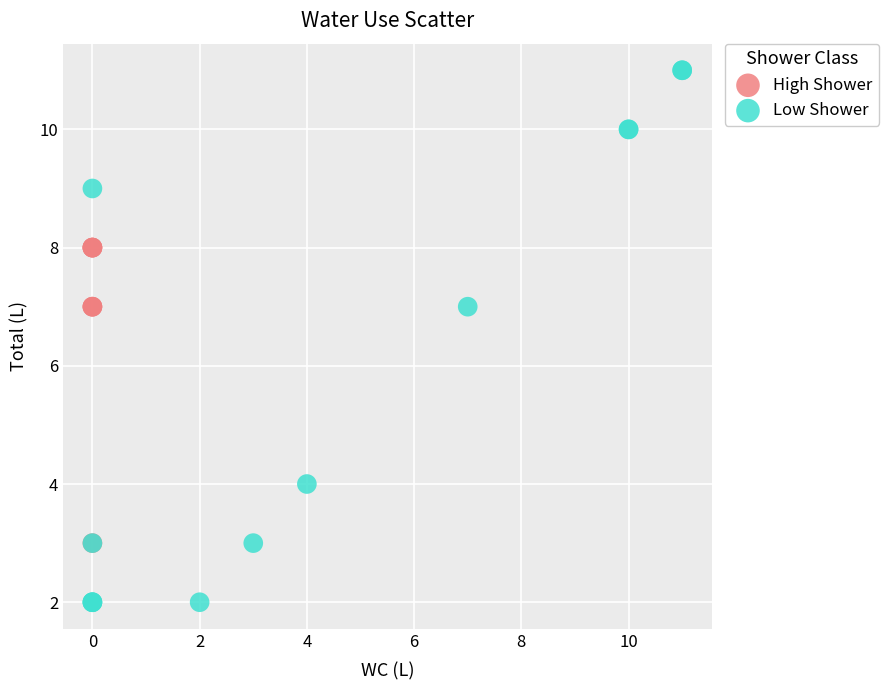

Which series contains the highest Y value?

Low Shower